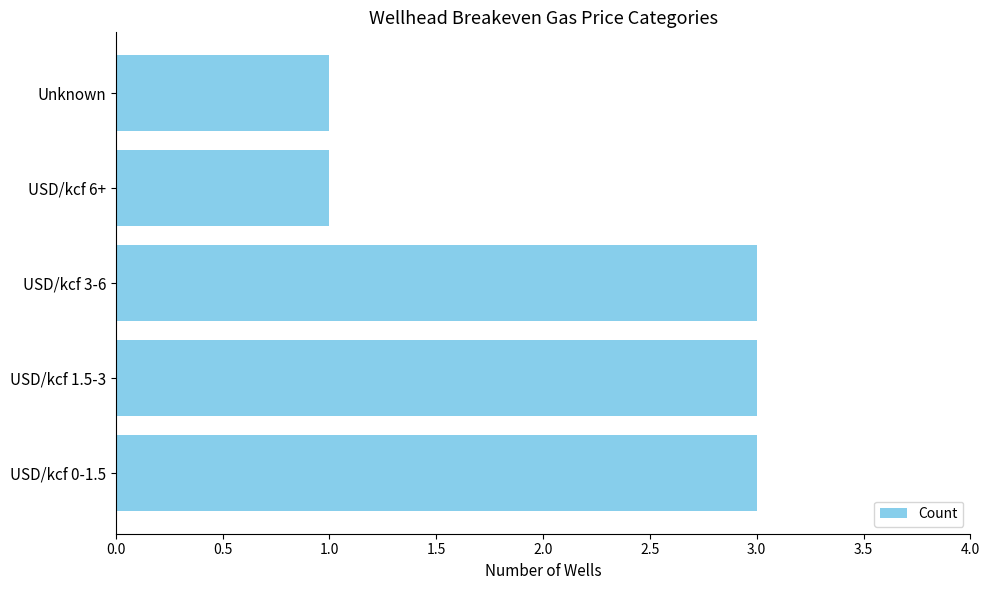

What is the ratio of the value at USD/kcf 0-1.5 to the value at USD/kcf 1.5-3?

1.0